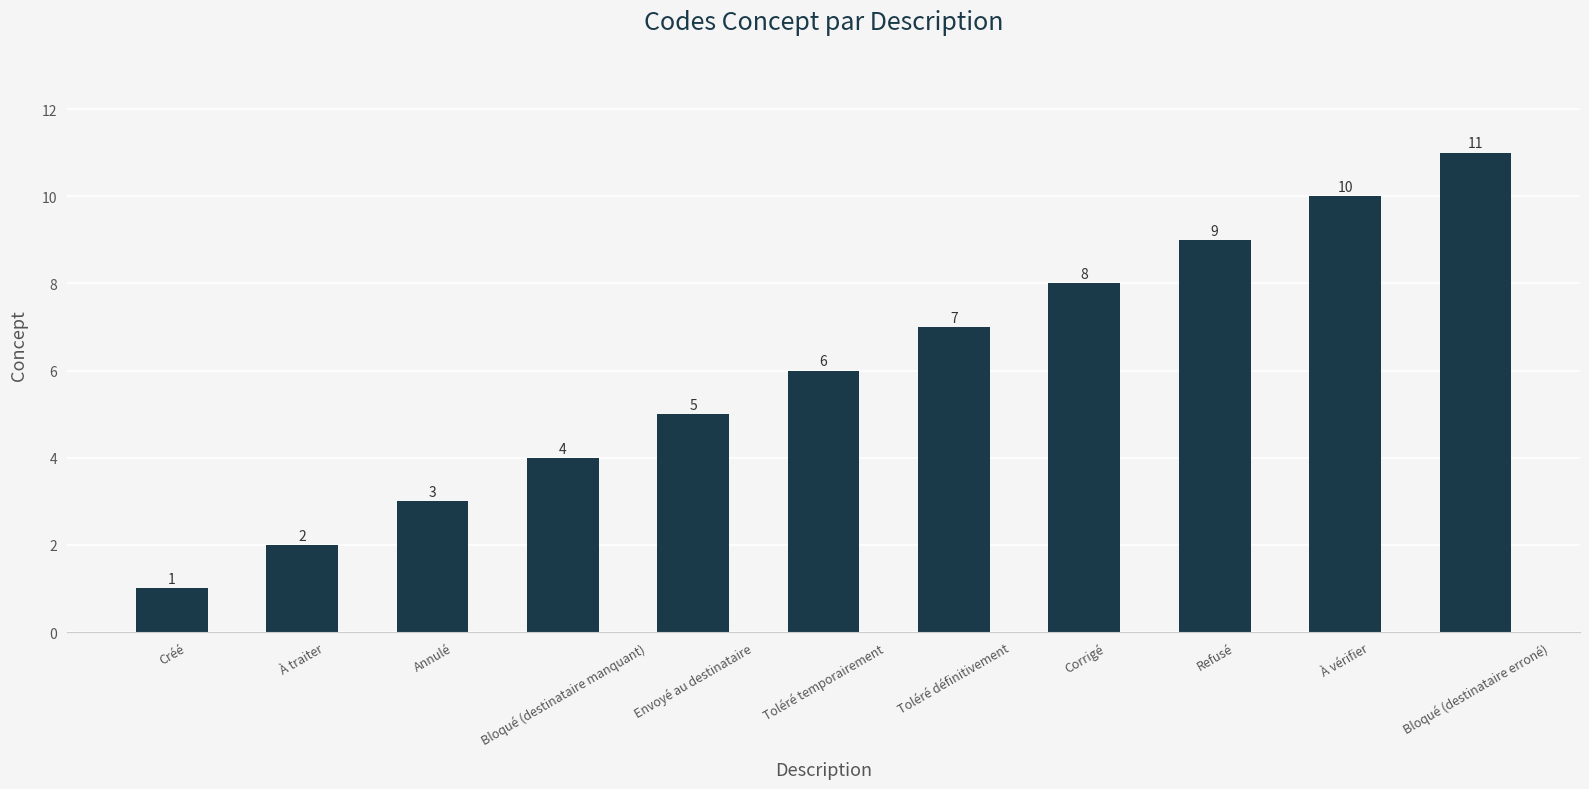

How many data points does each series have?

11